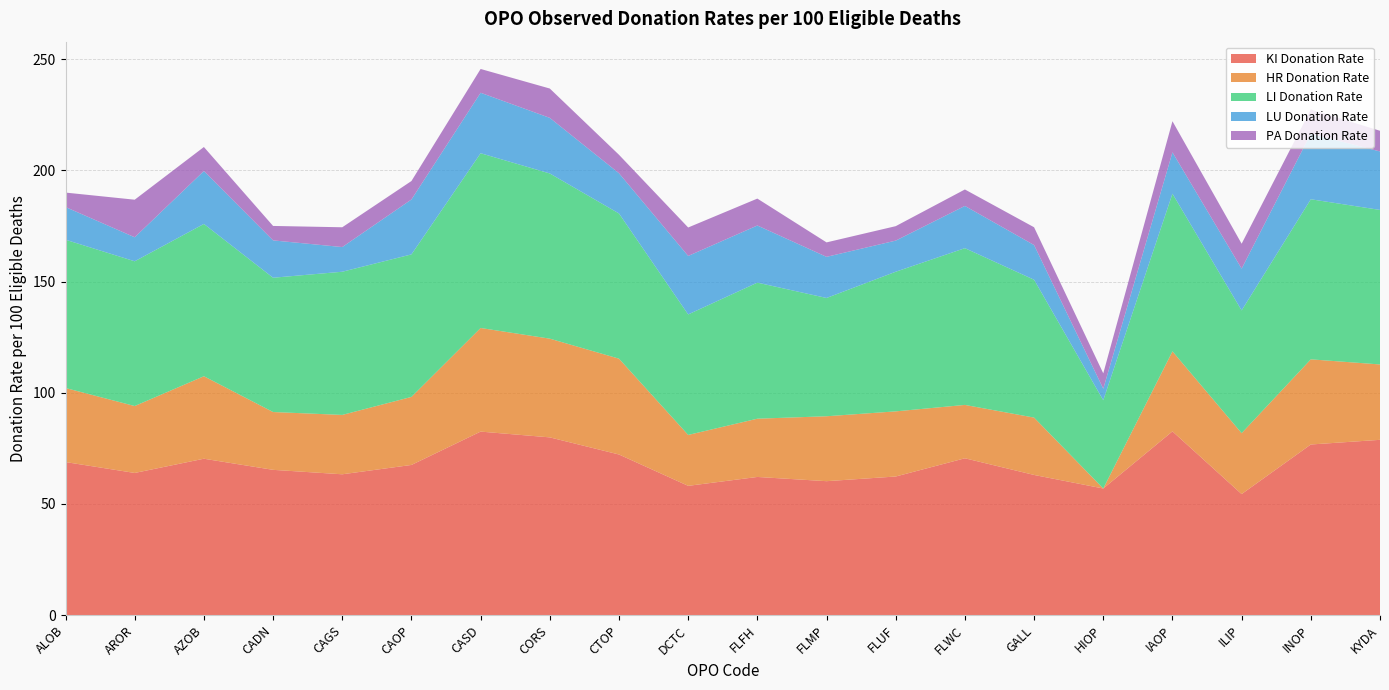

Reading left to right, transcribe all the data shown in this chart.

KI Donation Rate: ALOB=68.8	AROR=63.9	AZOB=70.3	CADN=65.3	CAGS=63.3	CAOP=67.5	CASD=82.5	CORS=79.9	CTOP=72.2	DCTC=58.1	FLFH=62.1	FLMP=60.2	FLUF=62.3	FLWC=70.5	GALL=63.0	HIOP=56.9	IAOP=82.6	ILIP=54.4	INOP=76.7	KYDA=78.8
HR Donation Rate: ALOB=33.3	AROR=30.1	AZOB=37.1	CADN=26.0	CAGS=26.7	CAOP=30.6	CASD=46.6	CORS=44.4	CTOP=43.1	DCTC=22.9	FLFH=26.2	FLMP=29.2	FLUF=29.3	FLWC=24.0	GALL=25.8	HIOP=0.0	IAOP=36.0	ILIP=27.4	INOP=38.3	KYDA=33.9
LI Donation Rate: ALOB=66.7	AROR=65.1	AZOB=68.5	CADN=60.4	CAGS=64.4	CAOP=64.1	CASD=78.6	CORS=74.3	CTOP=65.3	DCTC=54.2	FLFH=61.2	FLMP=53.2	FLUF=62.8	FLWC=70.5	GALL=62.0	HIOP=39.7	IAOP=70.9	ILIP=55.2	INOP=72.0	KYDA=69.5
LU Donation Rate: ALOB=14.7	AROR=10.8	AZOB=23.8	CADN=16.8	CAGS=11.1	CAOP=24.7	CASD=27.2	CORS=25.0	CTOP=18.1	DCTC=26.3	FLFH=25.7	FLMP=18.5	FLUF=14.0	FLWC=19.0	GALL=15.6	HIOP=5.2	IAOP=18.6	ILIP=18.8	INOP=29.5	KYDA=26.3
PA Donation Rate: ALOB=6.5	AROR=16.9	AZOB=10.8	CADN=6.5	CAGS=8.9	CAOP=8.3	CASD=10.7	CORS=13.2	CTOP=8.3	DCTC=12.8	FLFH=12.1	FLMP=6.5	FLUF=6.5	FLWC=7.4	GALL=8.0	HIOP=6.9	IAOP=14.0	ILIP=11.2	INOP=10.9	KYDA=9.3